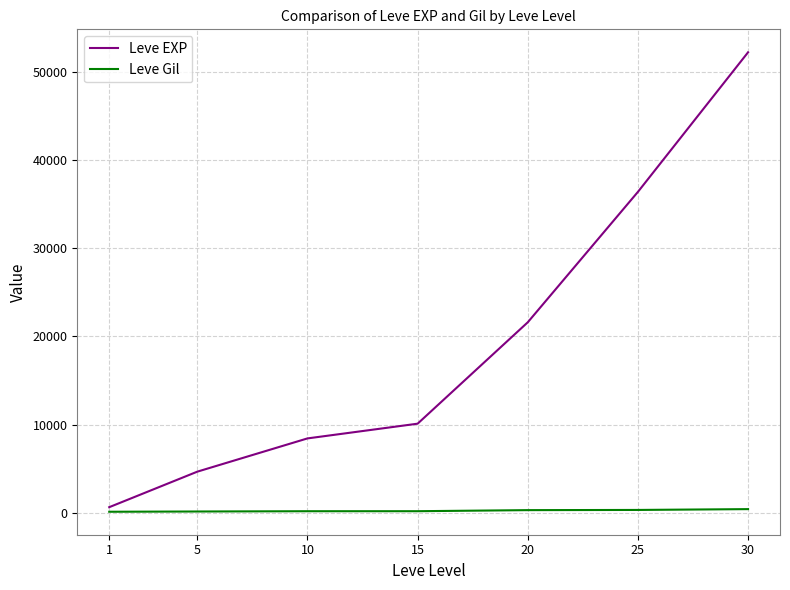

What are all the series names shown in the legend?

Leve EXP, Leve Gil